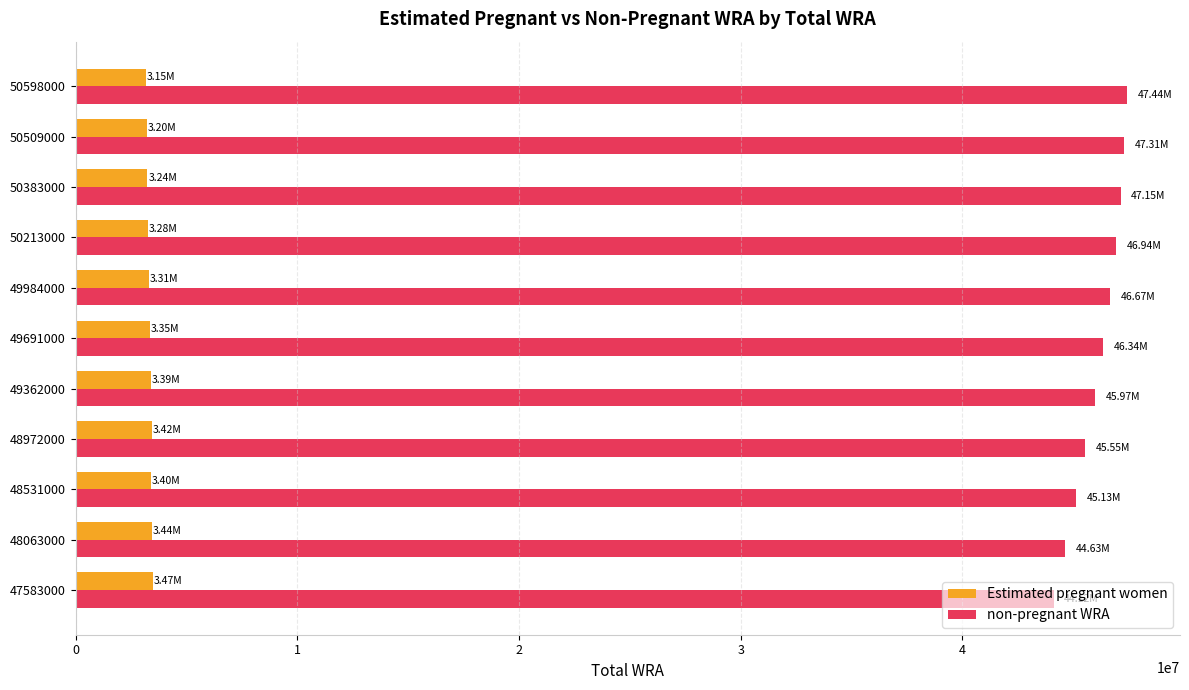

At how many categories does at least one series exceed 17042917?

11